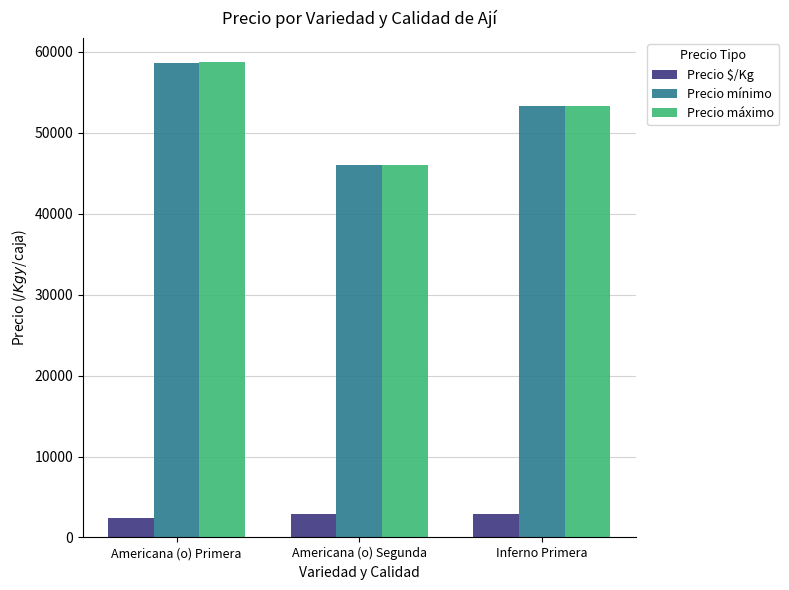

At which category is the sum across all series the highest?

Americana (o) Primera